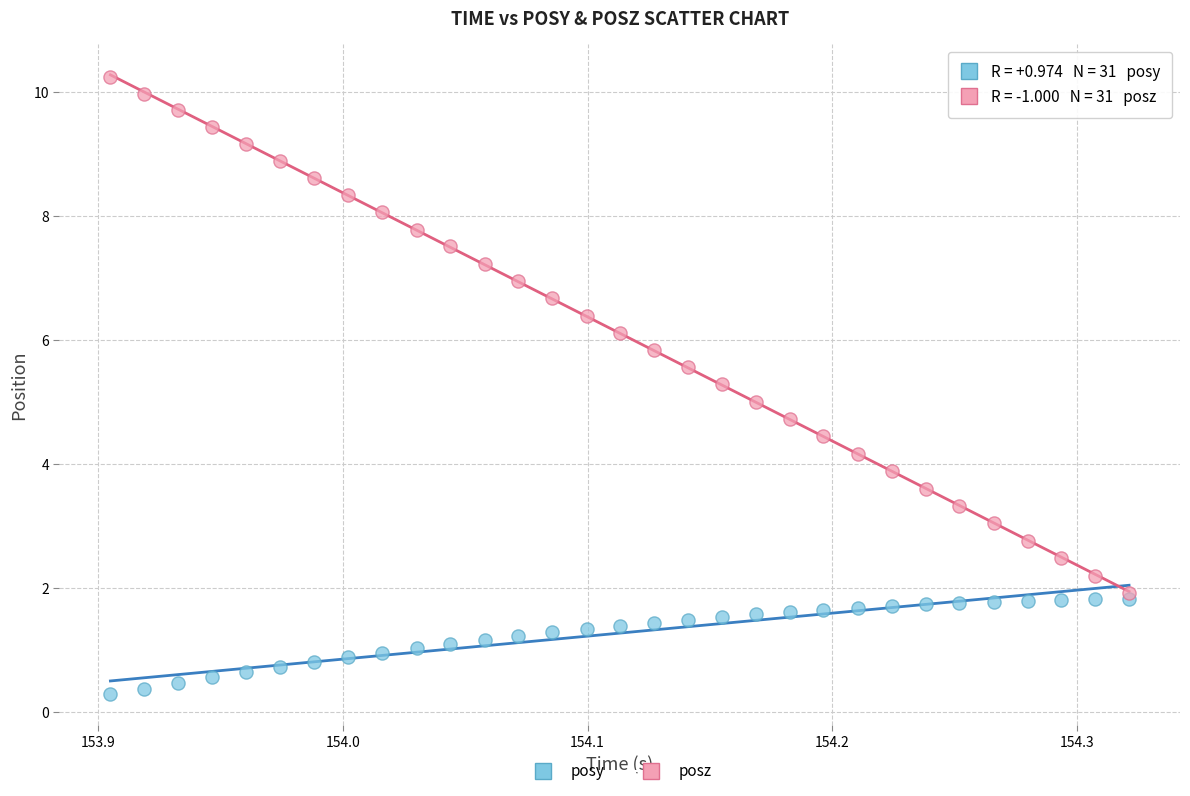

What are all the series names shown in the legend?

posy, posz